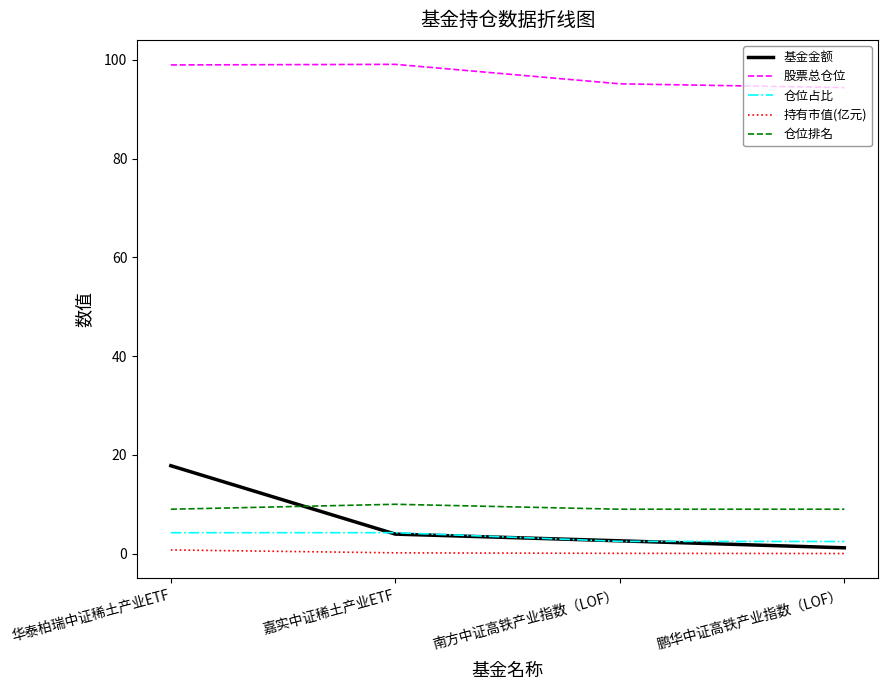

What is the approximate value of 股票总仓位 at 南方中证高铁产业指数（LOF）?

95.1